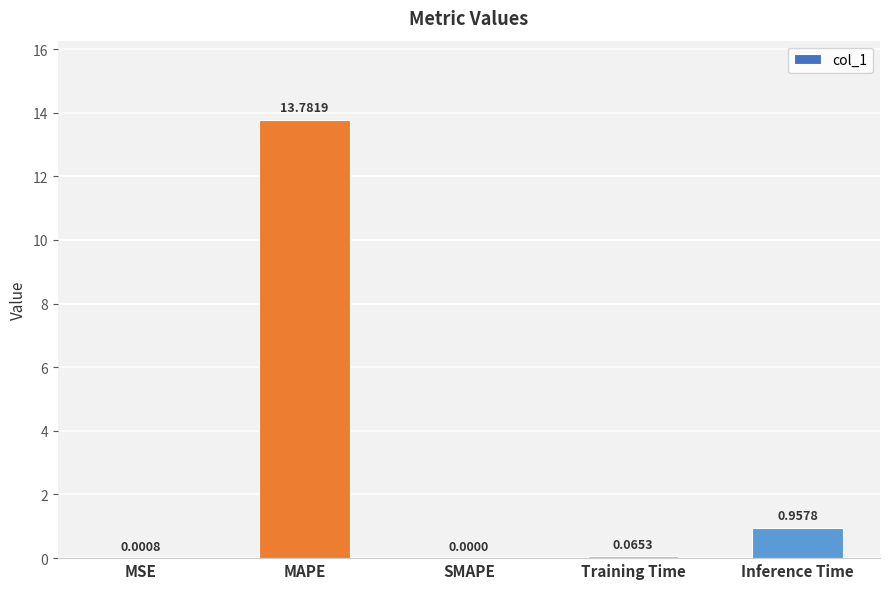

Are the bars horizontal?

No